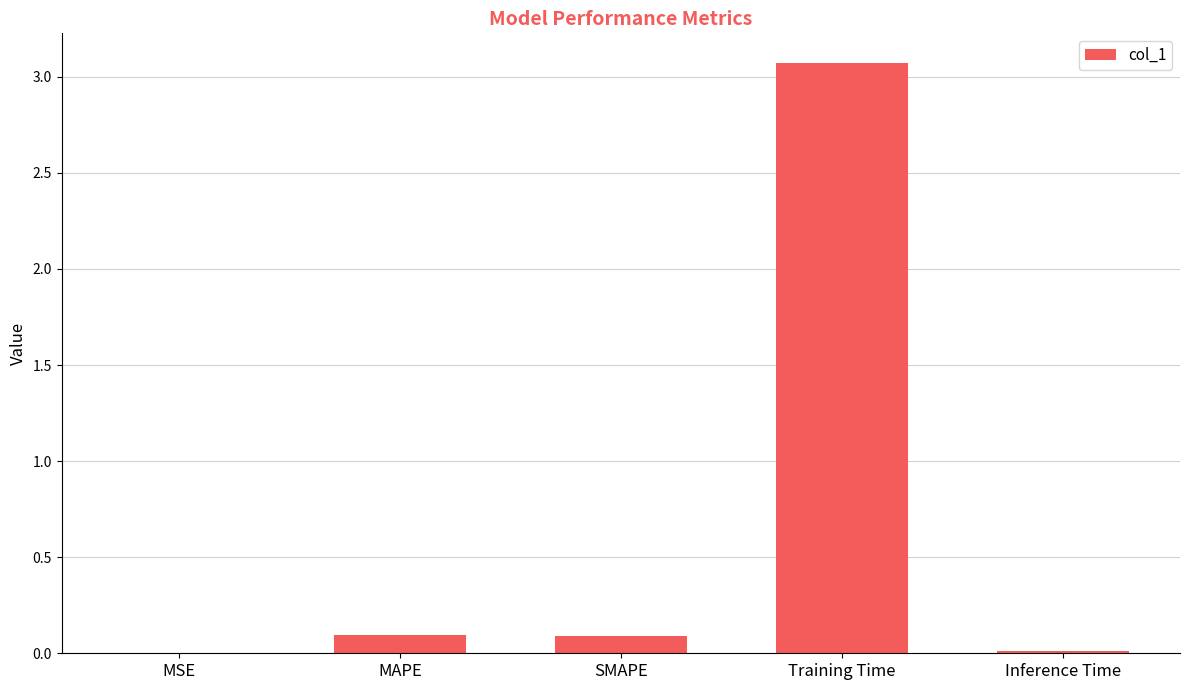

What is the greatest value displayed?

3.1